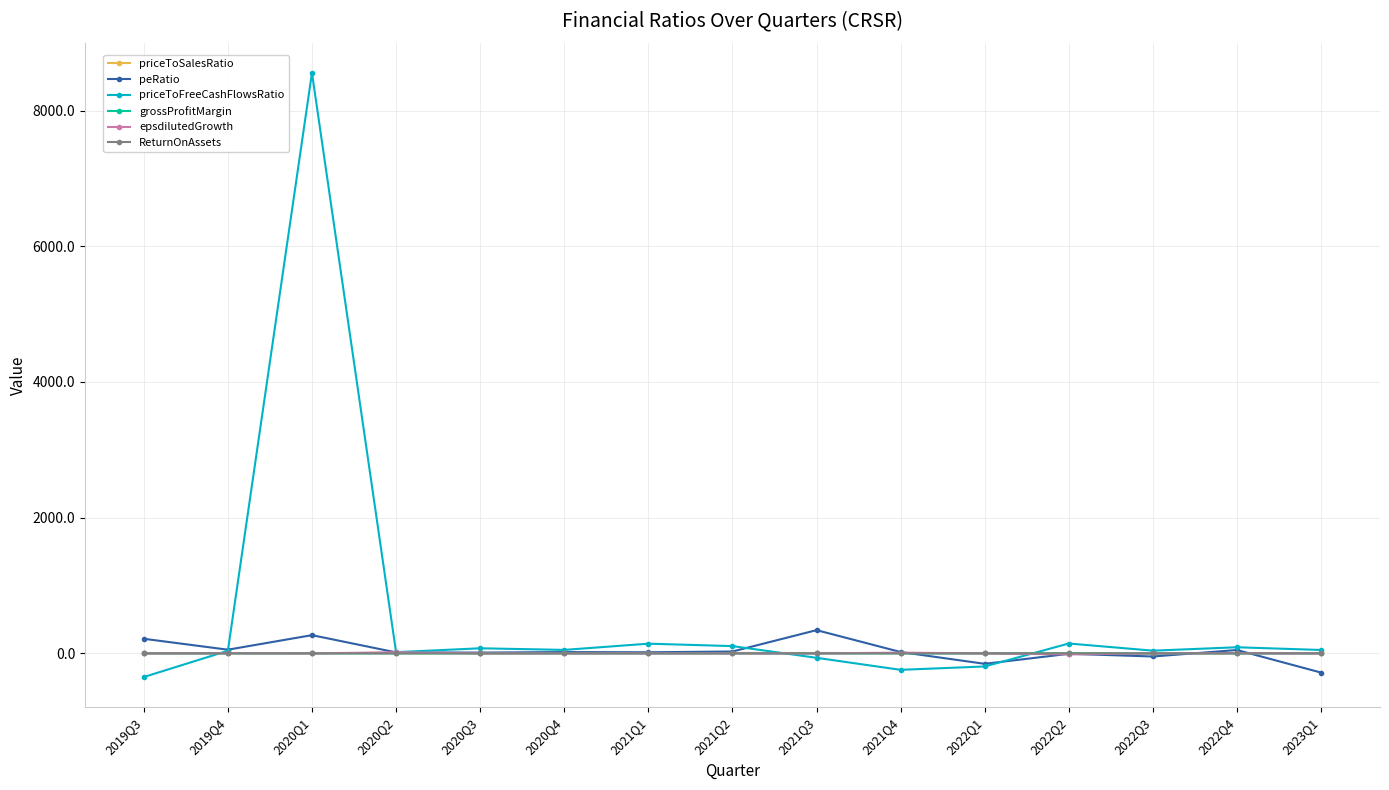

What is the total value across all series at 2023Q1?

-228.5